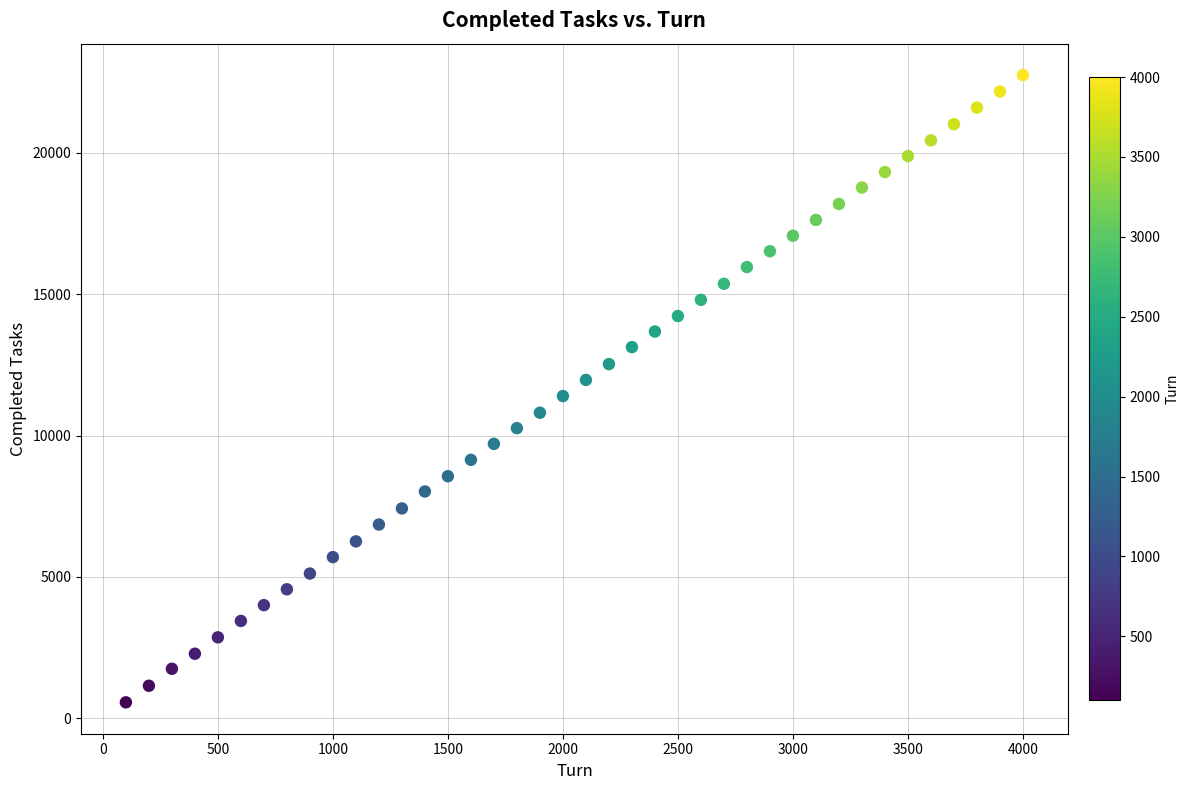

What is the range of Y values (max minus min)?

22193